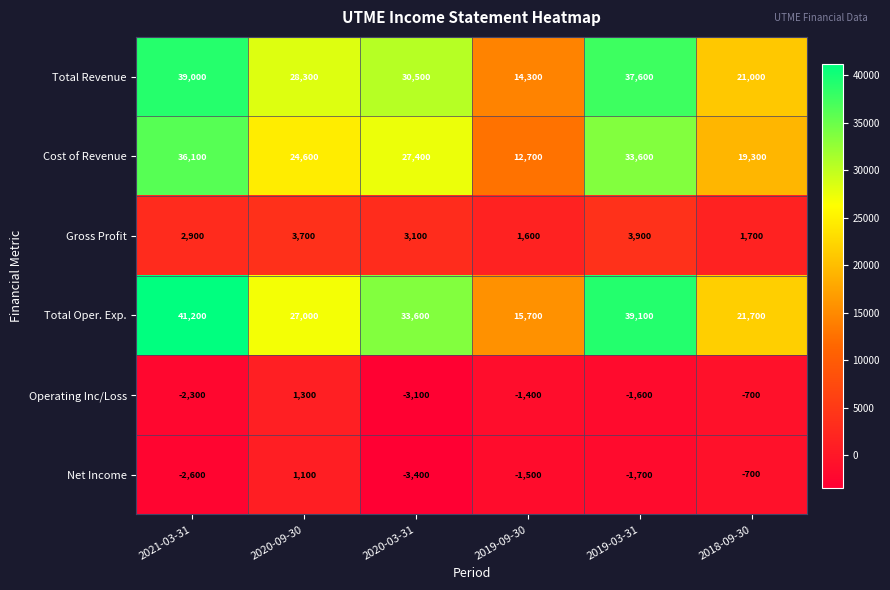

Which series has the largest total across all categories?

Total Oper. Exp.